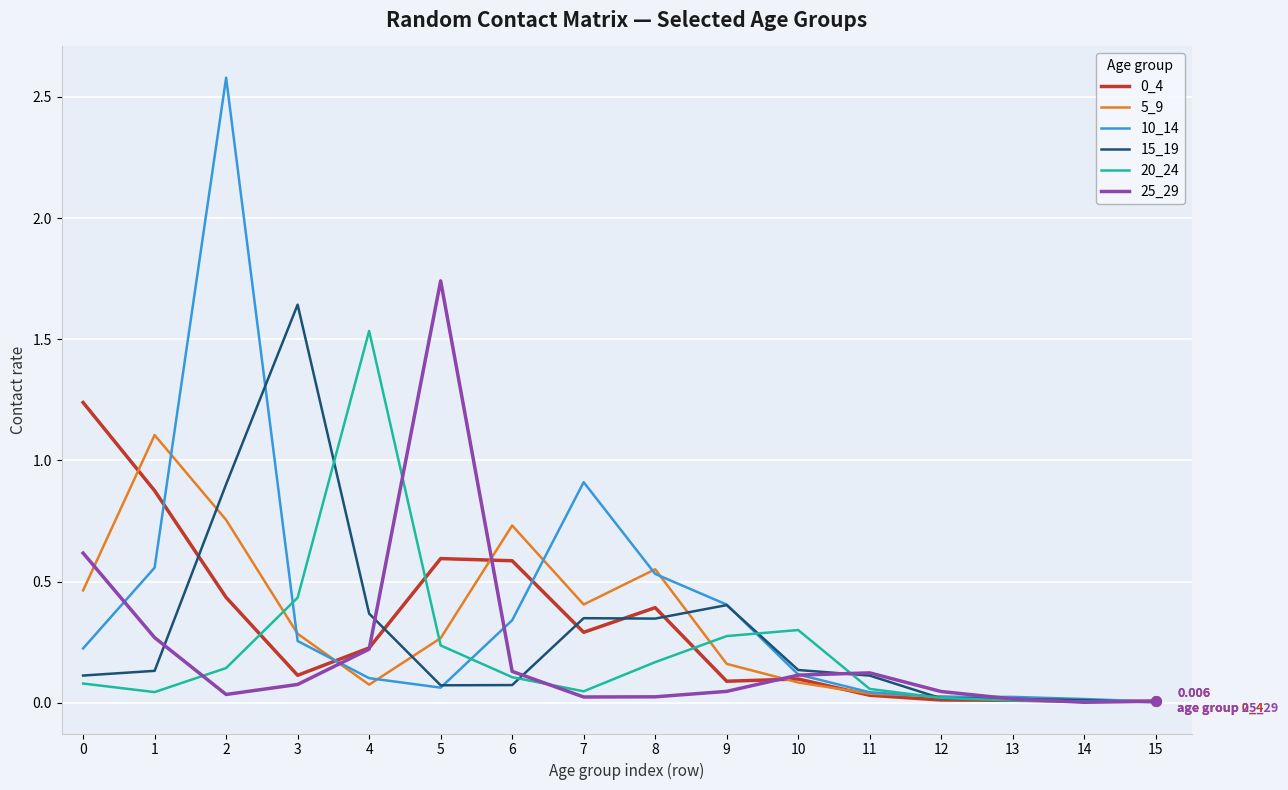

Is the value of 5_9 at 0 greater than the value of 15_19 at 11?

Yes